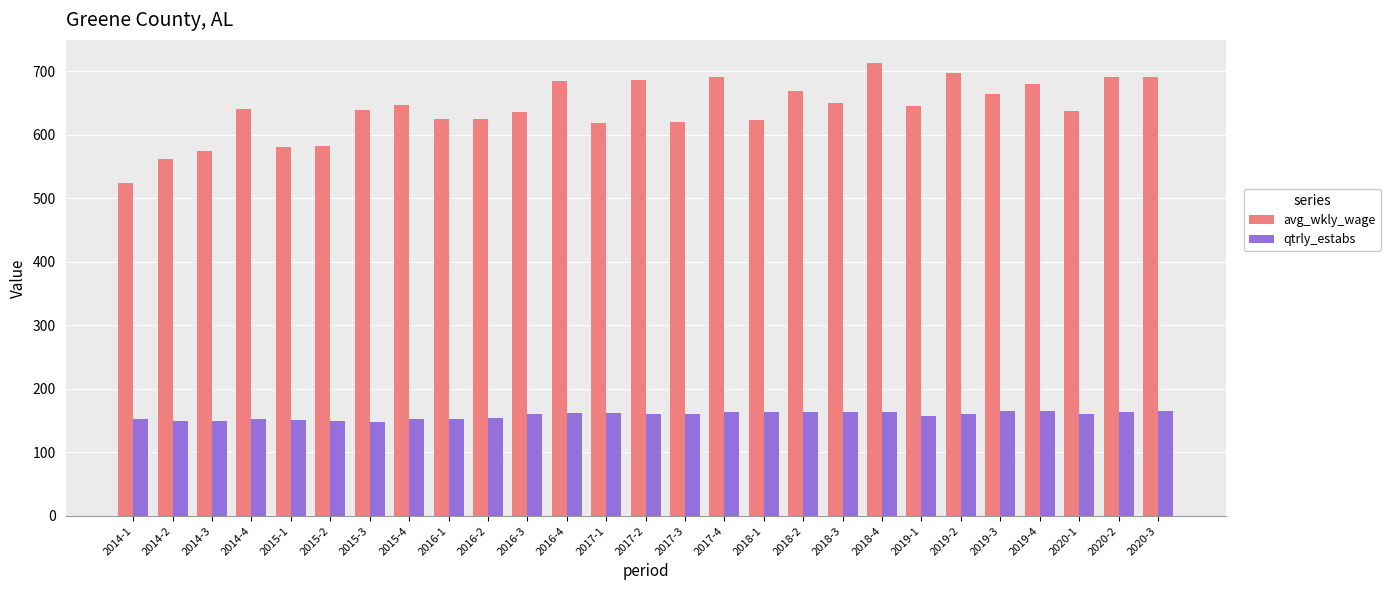

Does the chart contain any negative values?

No